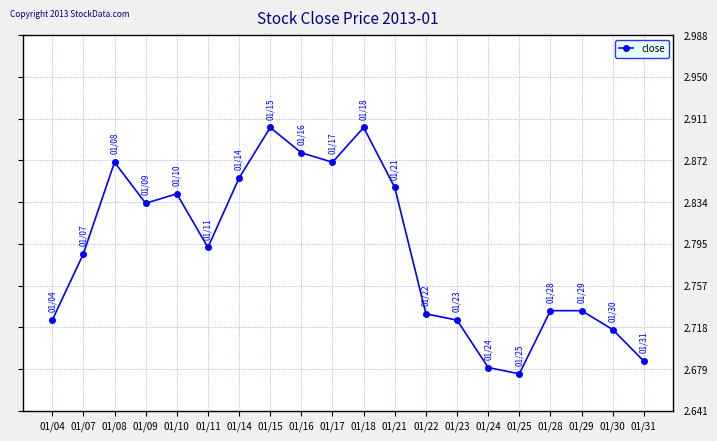

At which label is the value closest to 2?

01/25